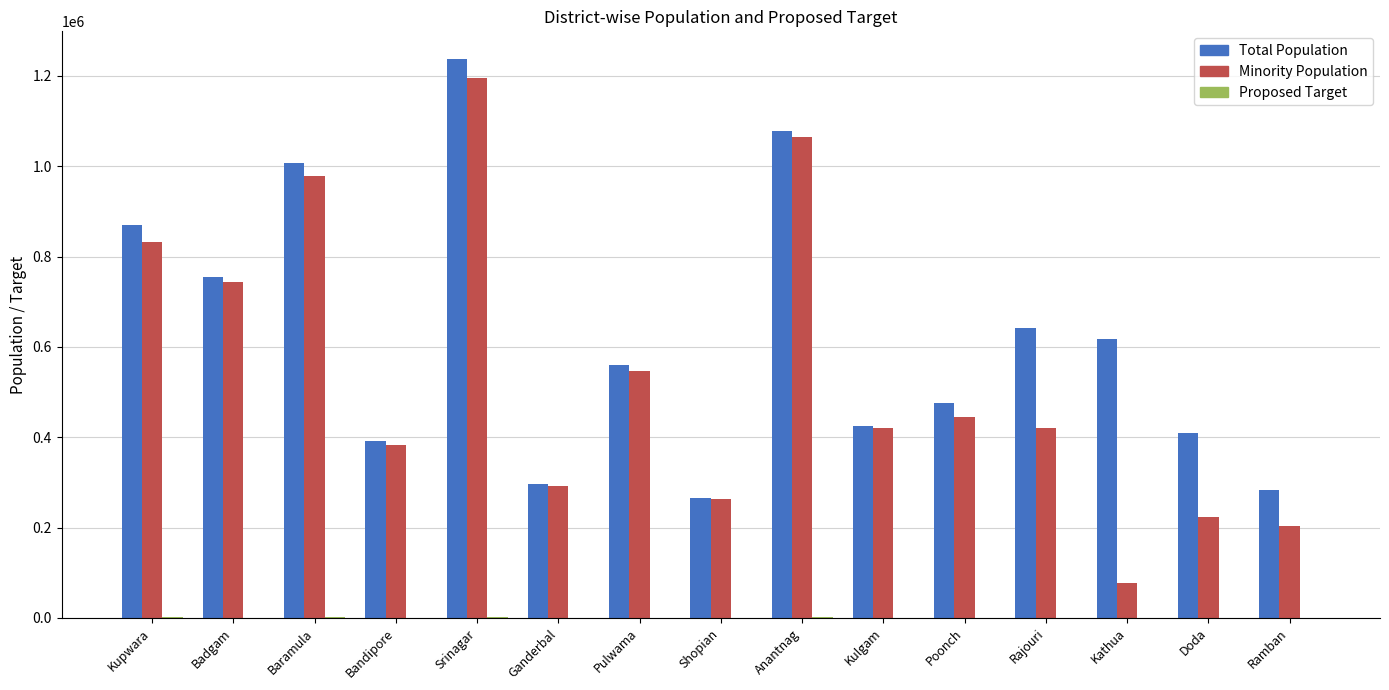

At which label is Minority Population closest to 635330?

Pulwama